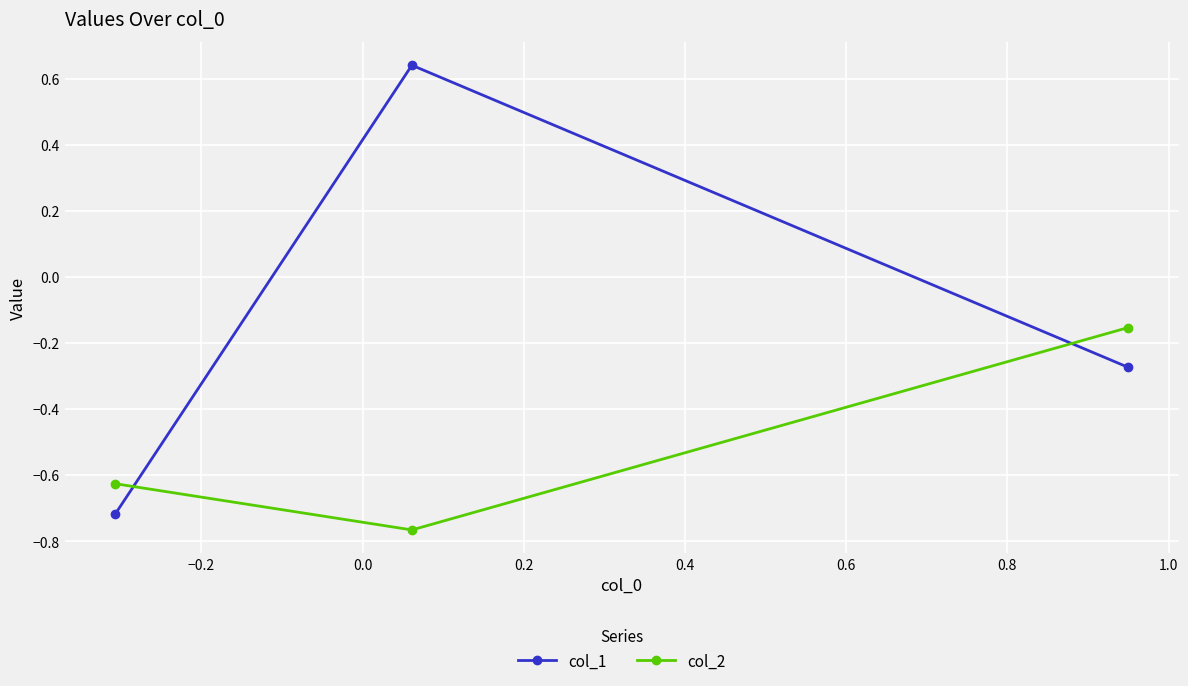

List the series in order of their overall mean, highest first.

col_1, col_2